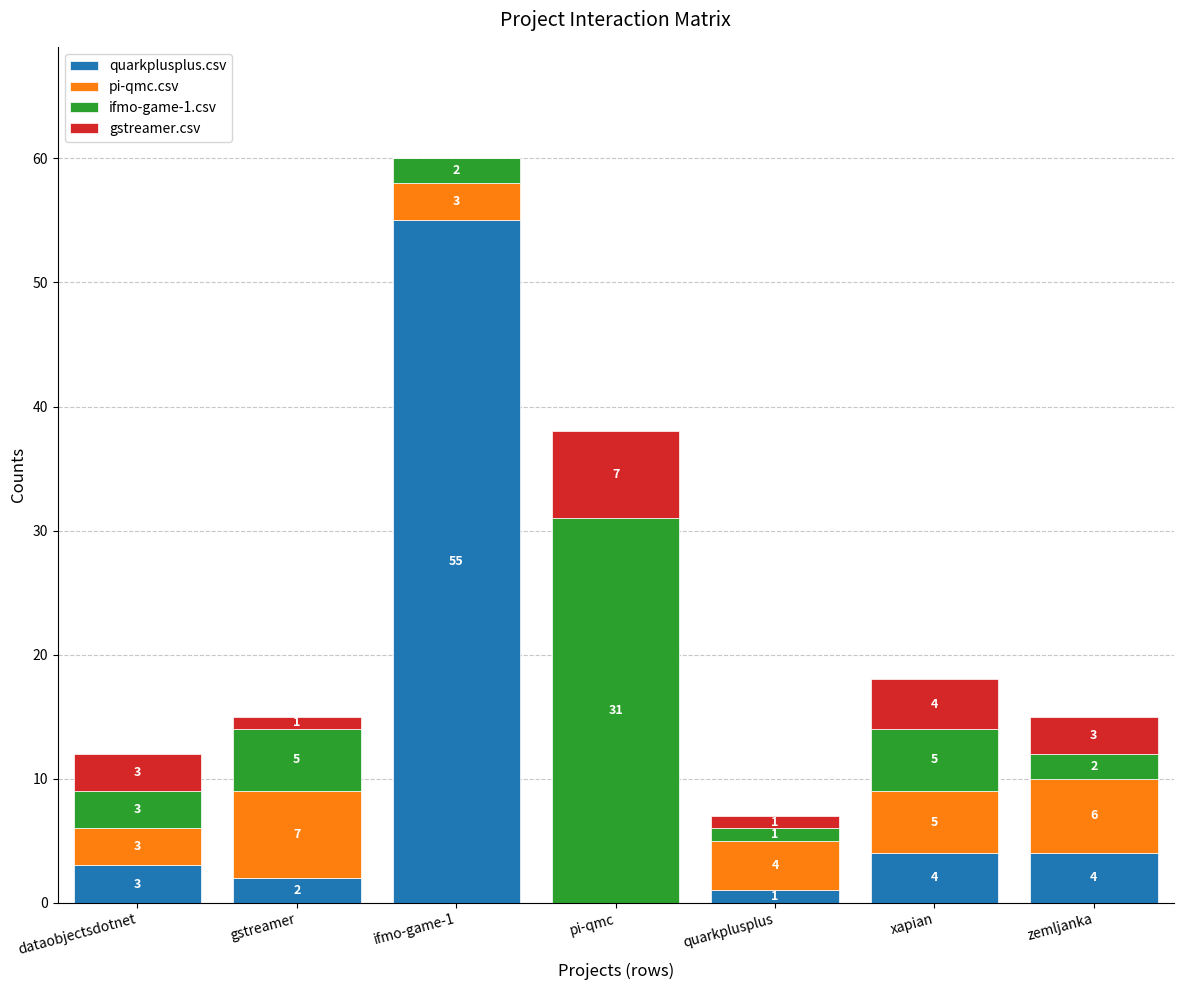

At which category is the sum across all series the highest?

ifmo-game-1